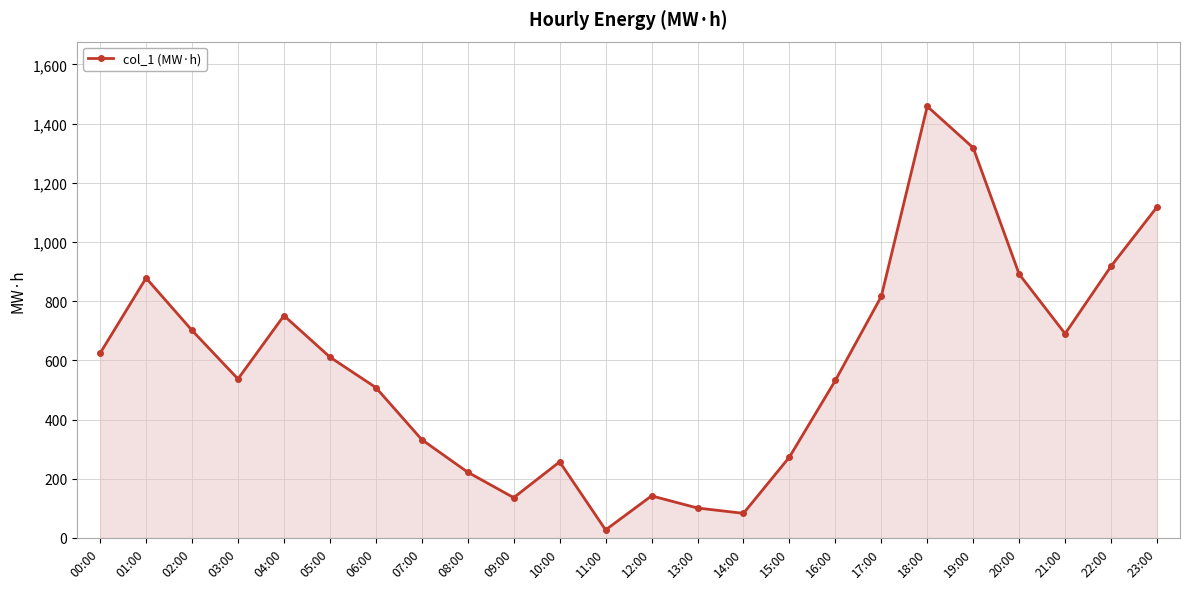

How many lines are shown in the chart?

1